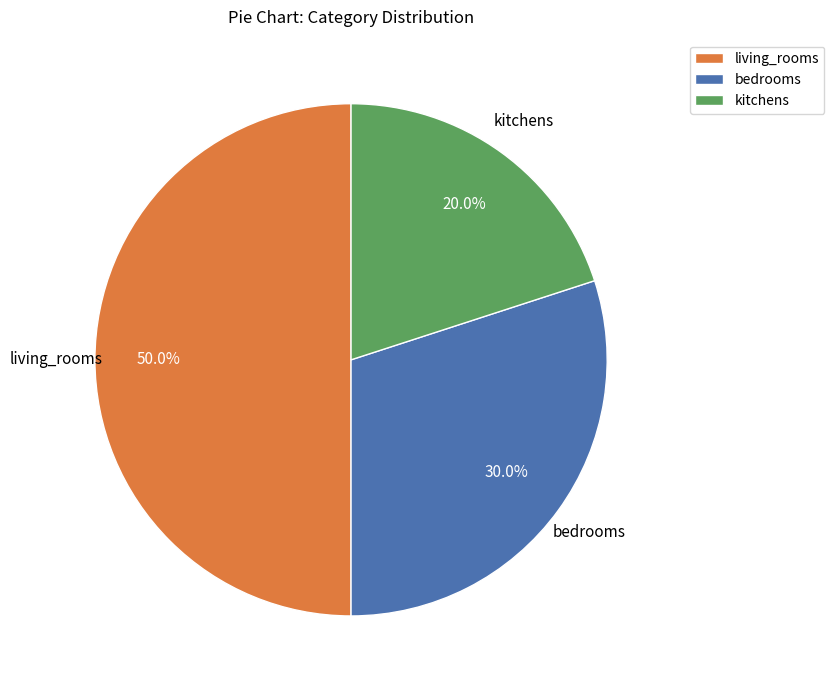

What percentage is the living_rooms slice, to the nearest percent?

50%